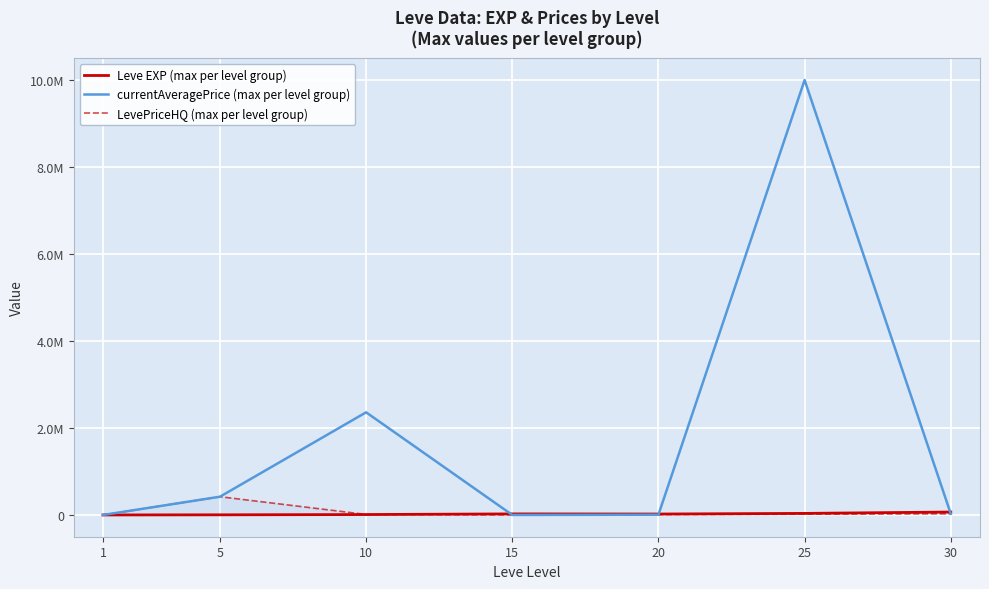

Rank the categories by Leve EXP (max per level group) value from lowest to highest.

1, 5, 10, 20, 15, 25, 30